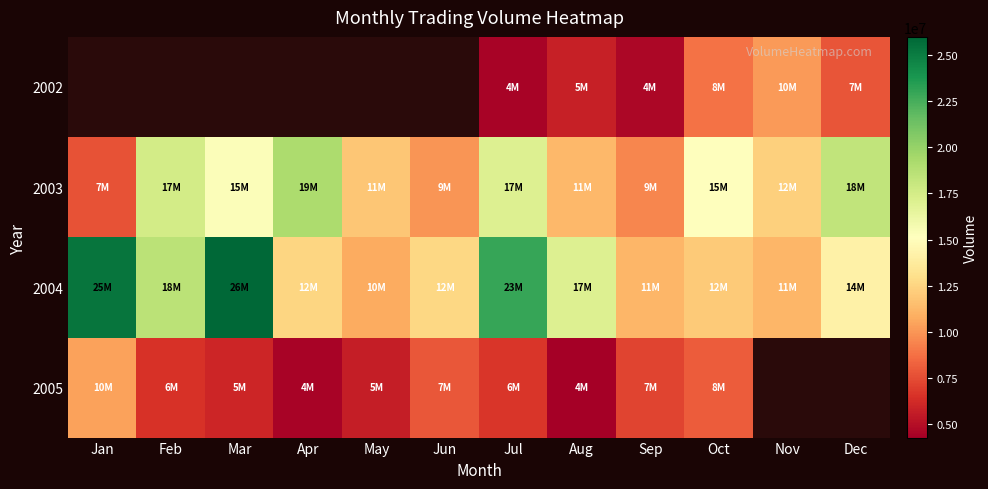

How many data points does each series have?

12